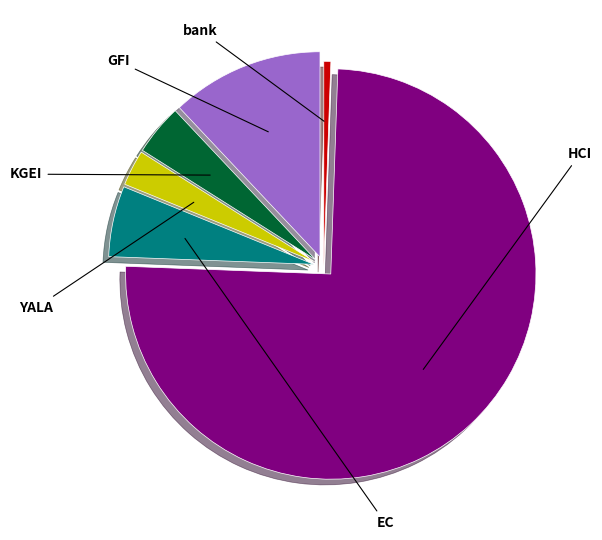

Is there a majority slice in this chart?

Yes